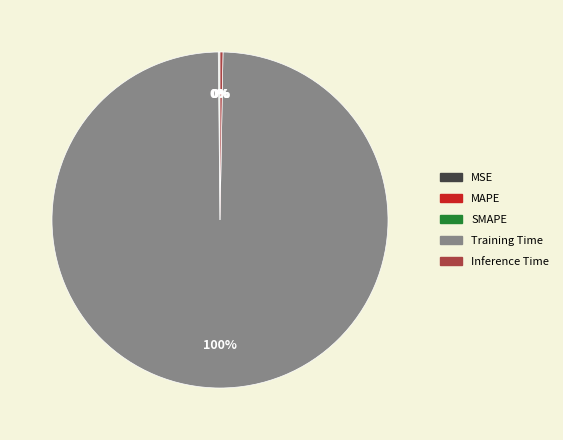

What percentage is the Training Time slice, to the nearest percent?

100%